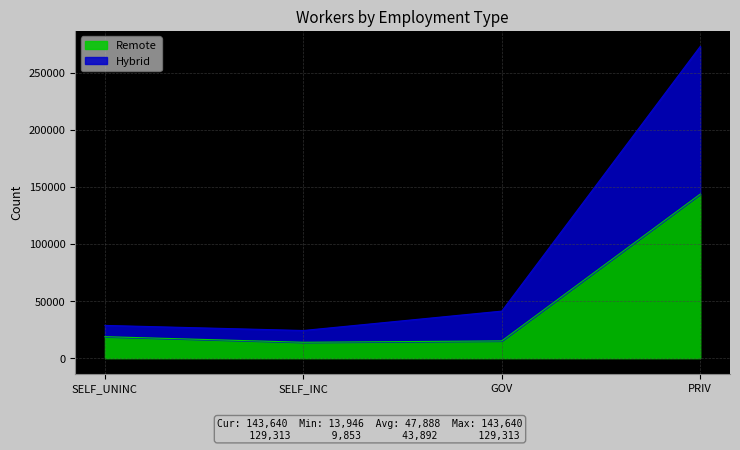

Read the Remote value at SELF_INC, to the nearest 50.

13950